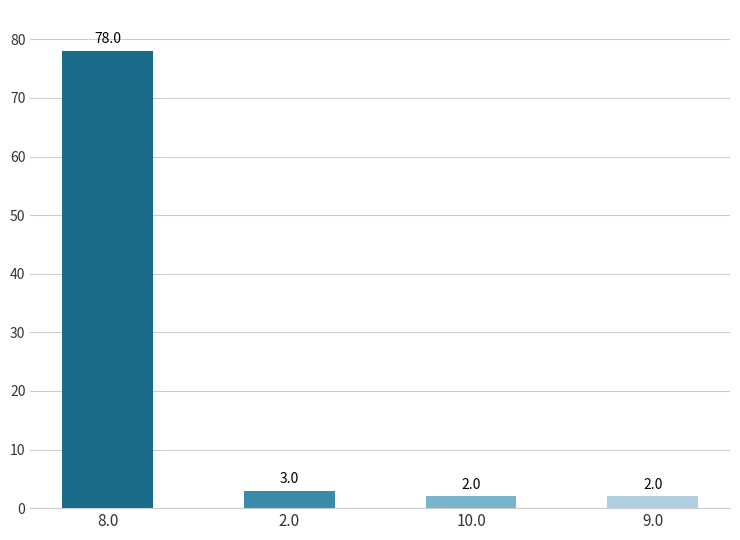

Between 2.0 and 9.0, which is larger?

2.0